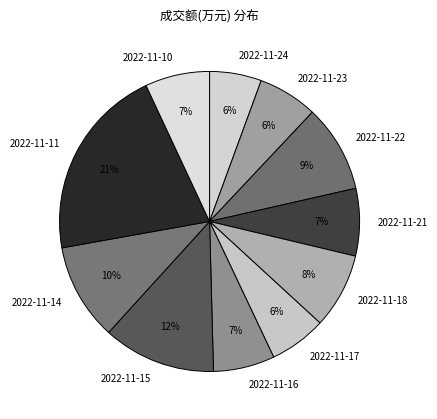

True or false: 2022-11-17 accounts for 15% of the total.

False